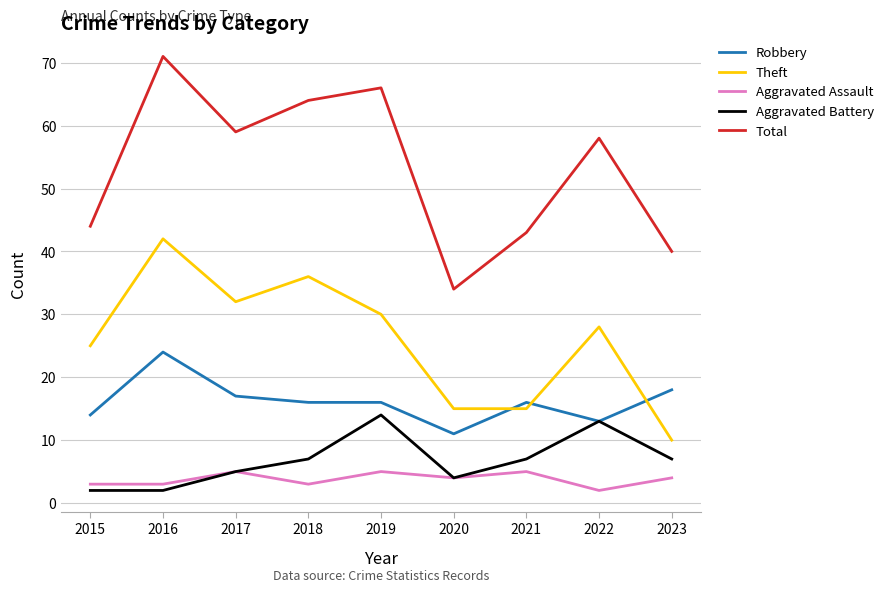

Which series changed the most between 2021 and 2023?

Theft